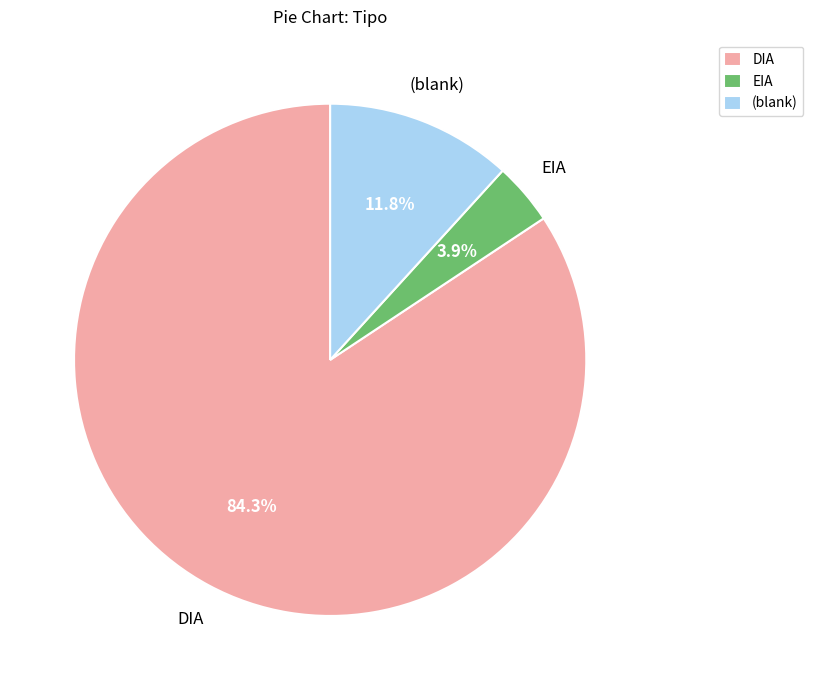

Count the number of slices in the pie.

3